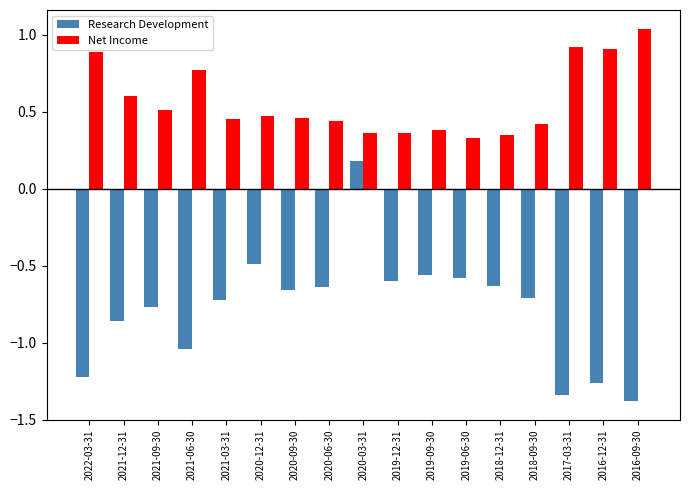

Is it true that Research Development equals -0.4 at 2021-09-30?

False